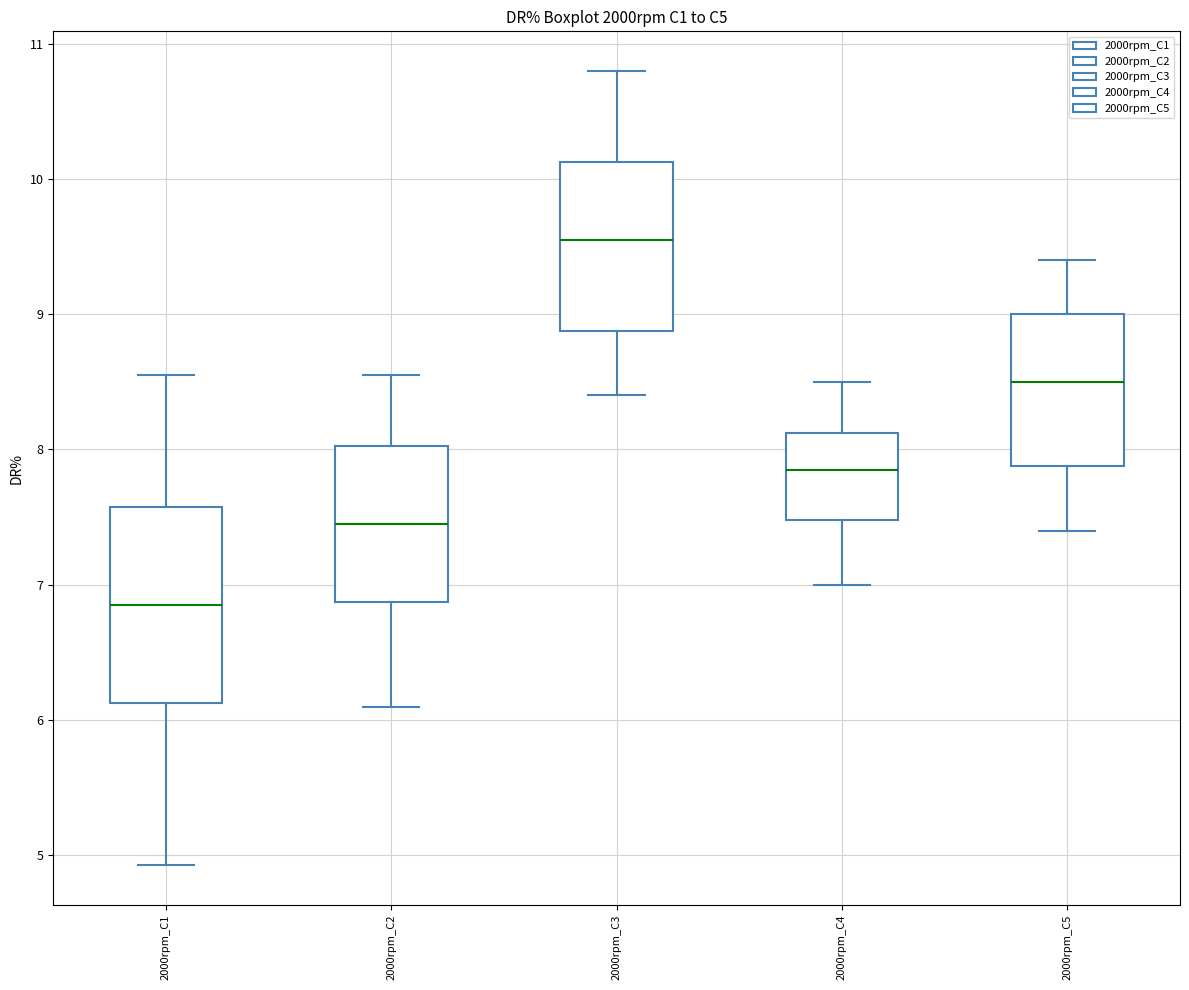

Where does the upper whisker of the box for 2000rpm_C5 end on the y-axis? The values are not printed on the chart, so give them approximately, as read against the axis.

9.4